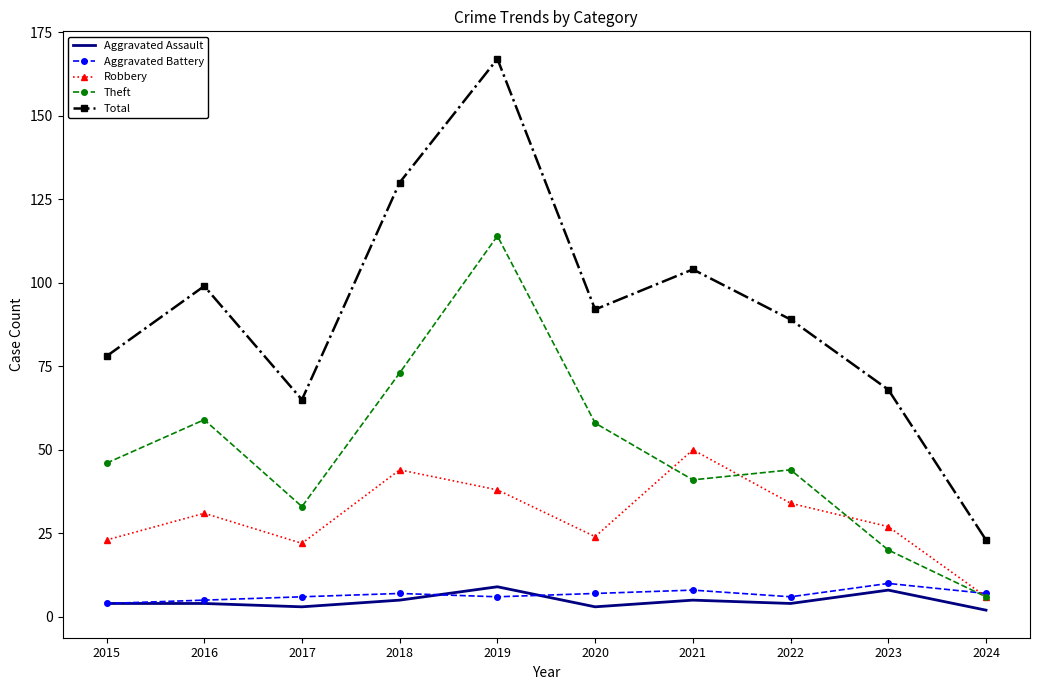

What is the sum of the Aggravated Battery values at 2022 and 2015?

10